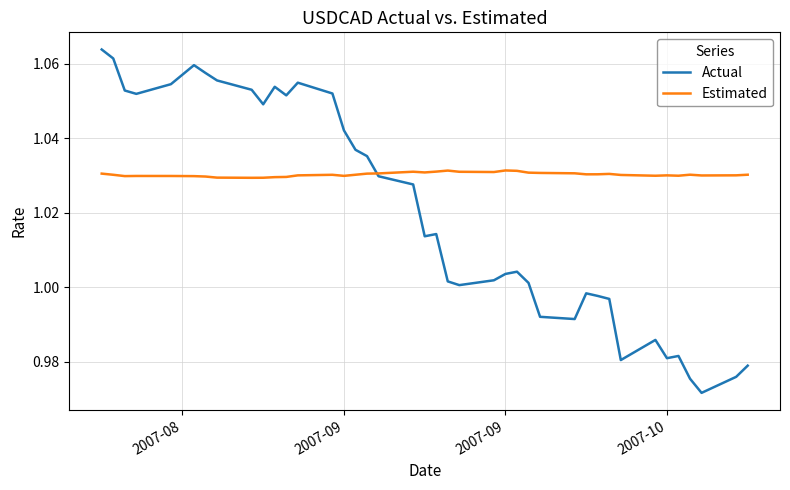

Which series has the largest total across all categories?

Estimated